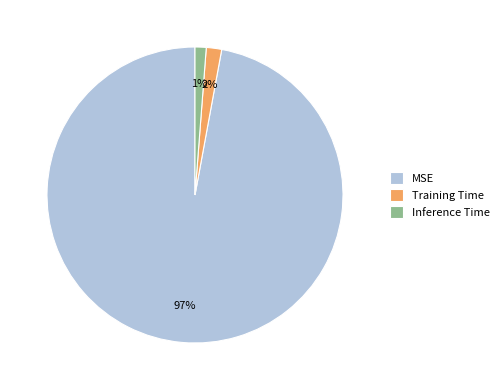

To the nearest percent, what is the difference between the Training Time and MSE slice percentages?

95%